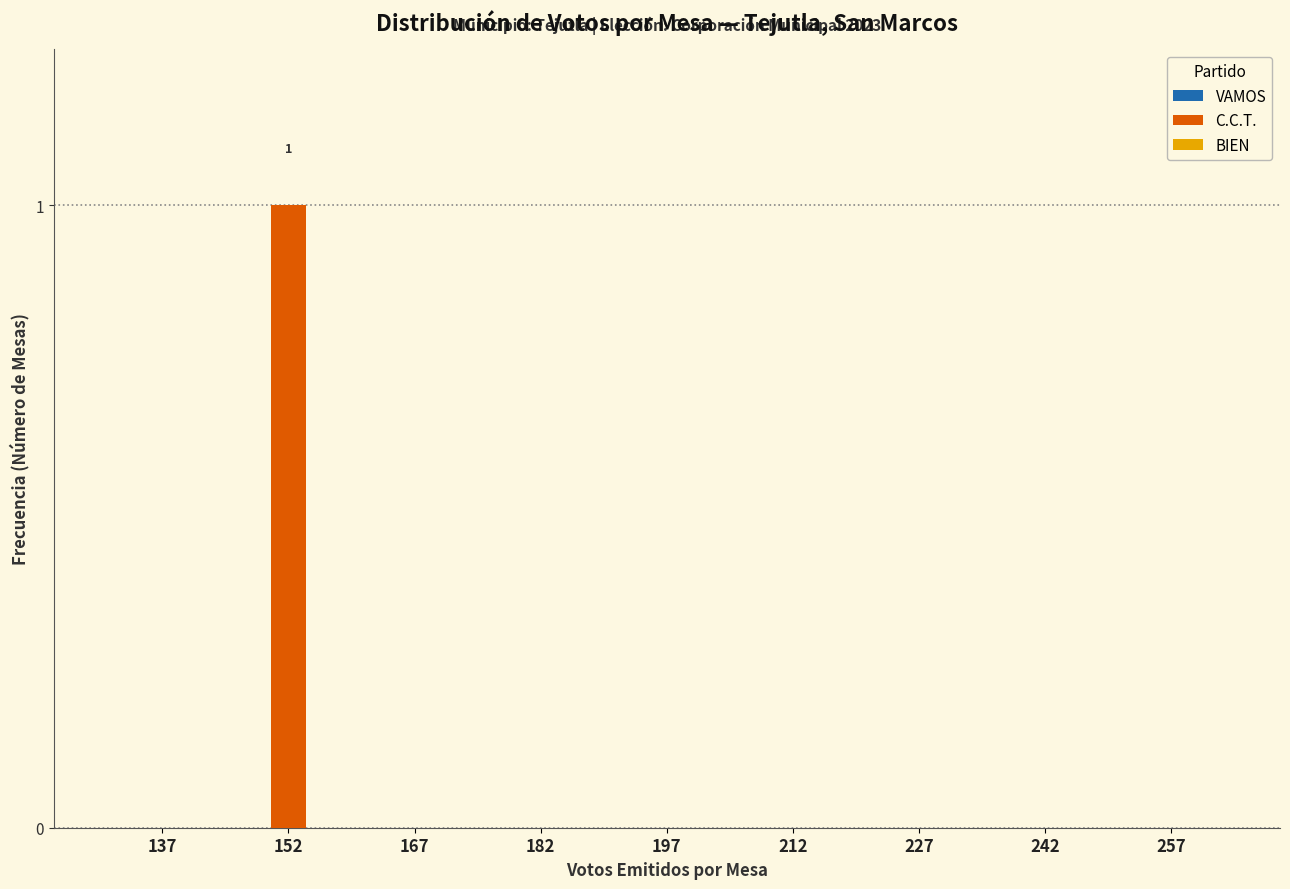

Reading left to right, what are all the values shown in this chart?

137=0	152=1	167=0	182=0	197=0	212=0	227=0	242=0	257=0